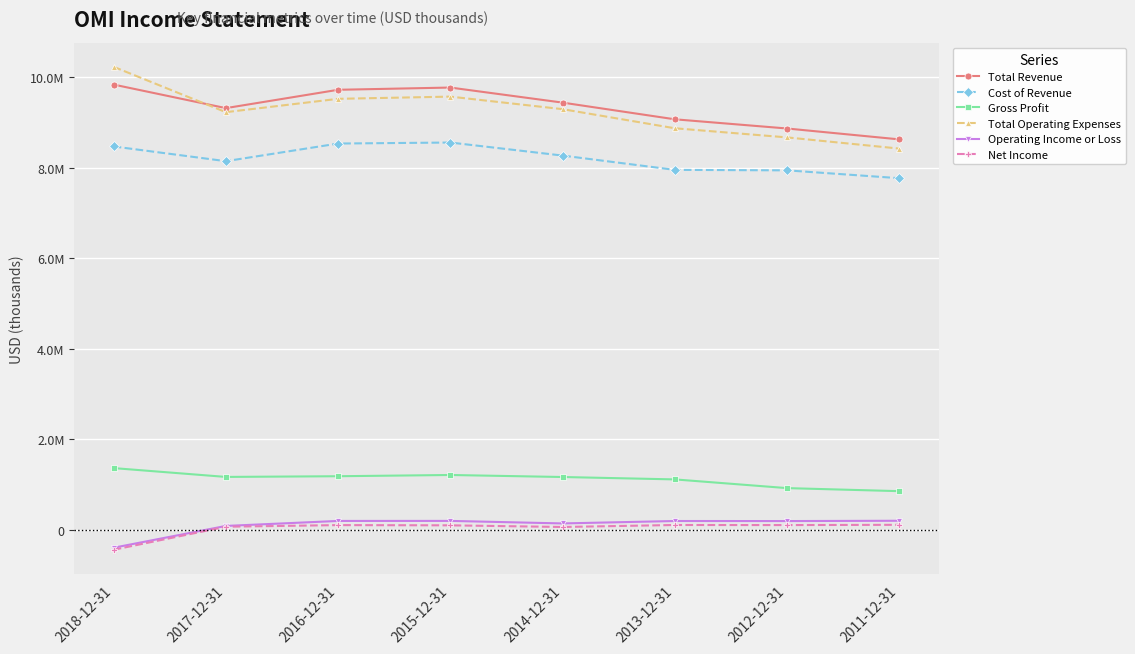

Which category has the highest value in the Total Revenue series?

2018-12-31